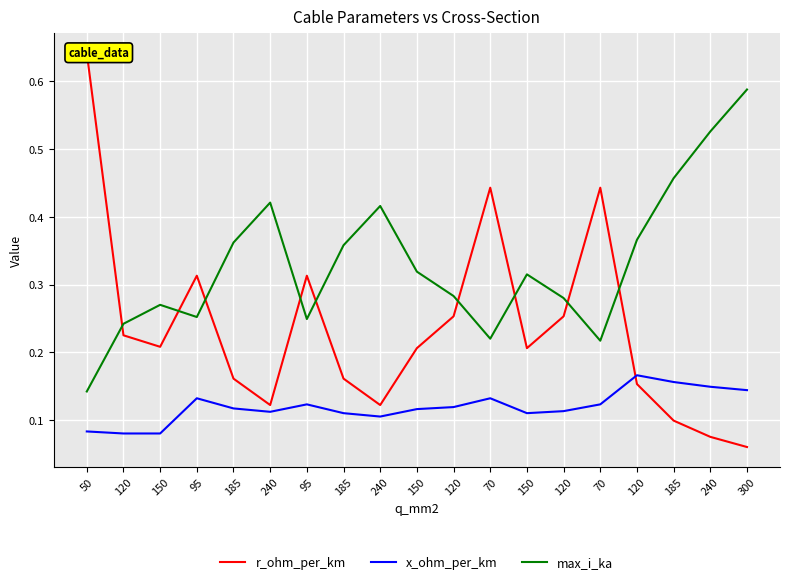

What is the minimum value for x_ohm_per_km?

0.1